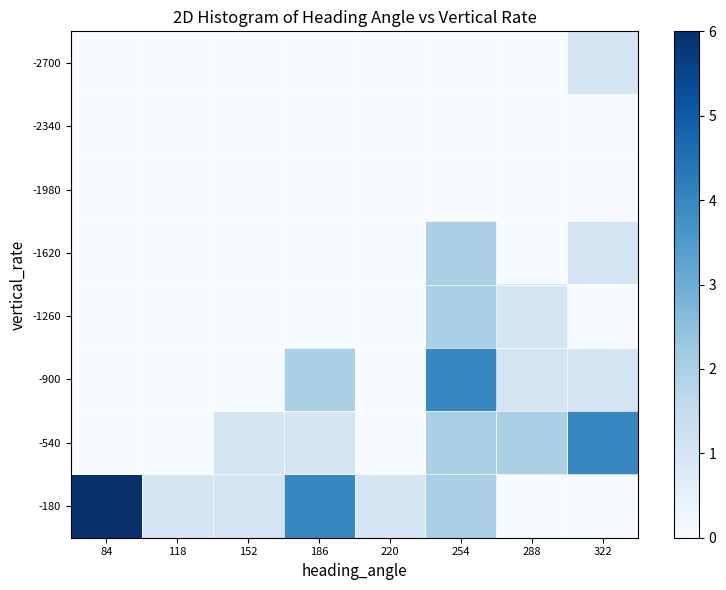

Reading left to right, transcribe all the data shown in this chart.

-2700: 84=0	118=0	152=0	186=0	220=0	254=0	288=0	322=1
-2340: 84=0	118=0	152=0	186=0	220=0	254=0	288=0	322=0
-1980: 84=0	118=0	152=0	186=0	220=0	254=0	288=0	322=0
-1620: 84=0	118=0	152=0	186=0	220=0	254=2	288=0	322=1
-1260: 84=0	118=0	152=0	186=0	220=0	254=2	288=1	322=0
-900: 84=0	118=0	152=0	186=2	220=0	254=4	288=1	322=1
-540: 84=0	118=0	152=1	186=1	220=0	254=2	288=2	322=4
-180: 84=6	118=1	152=1	186=4	220=1	254=2	288=0	322=0